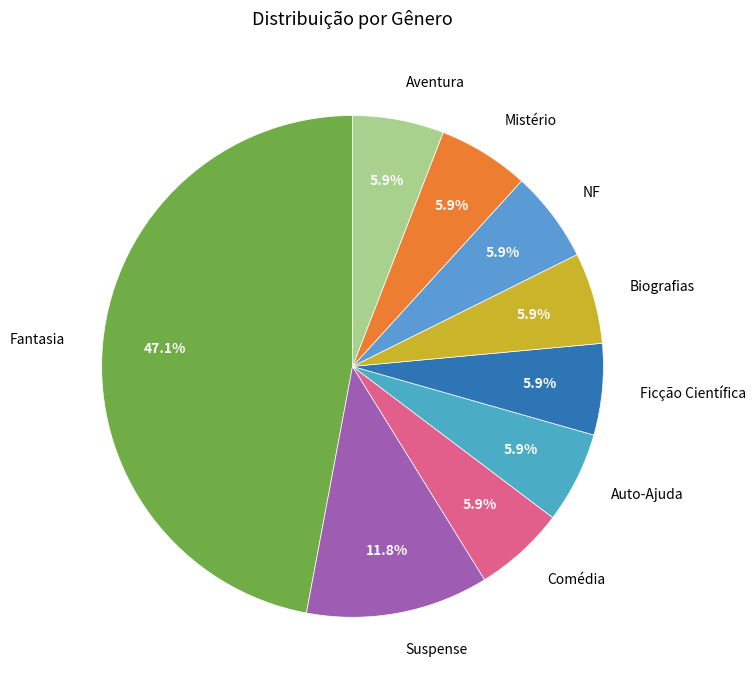

Which category has the biggest portion of the pie?

Fantasia